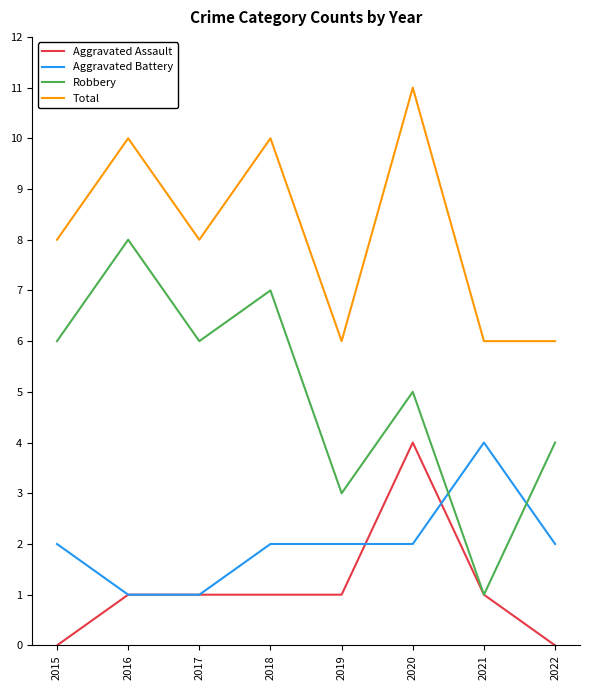

Count the Aggravated Battery values in the range 2 to 3.

5